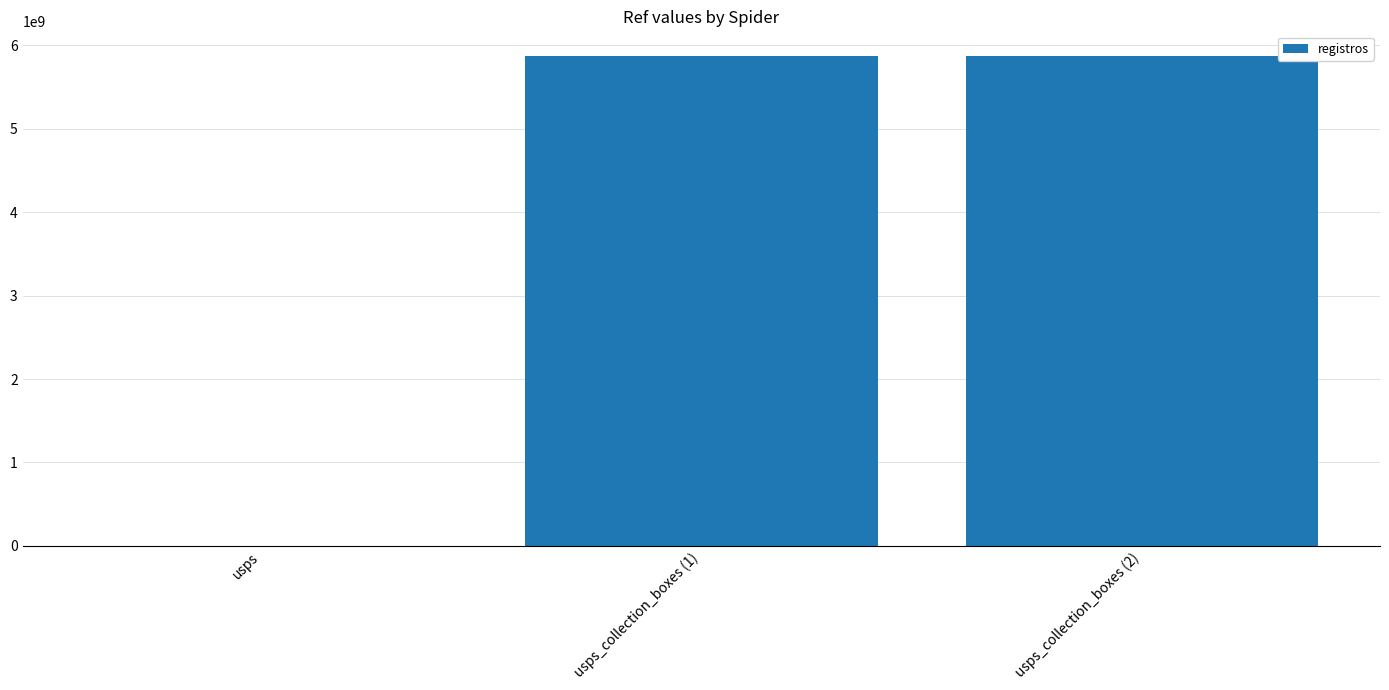

The value at usps_collection_boxes (1) is 2729415559. True or false?

False